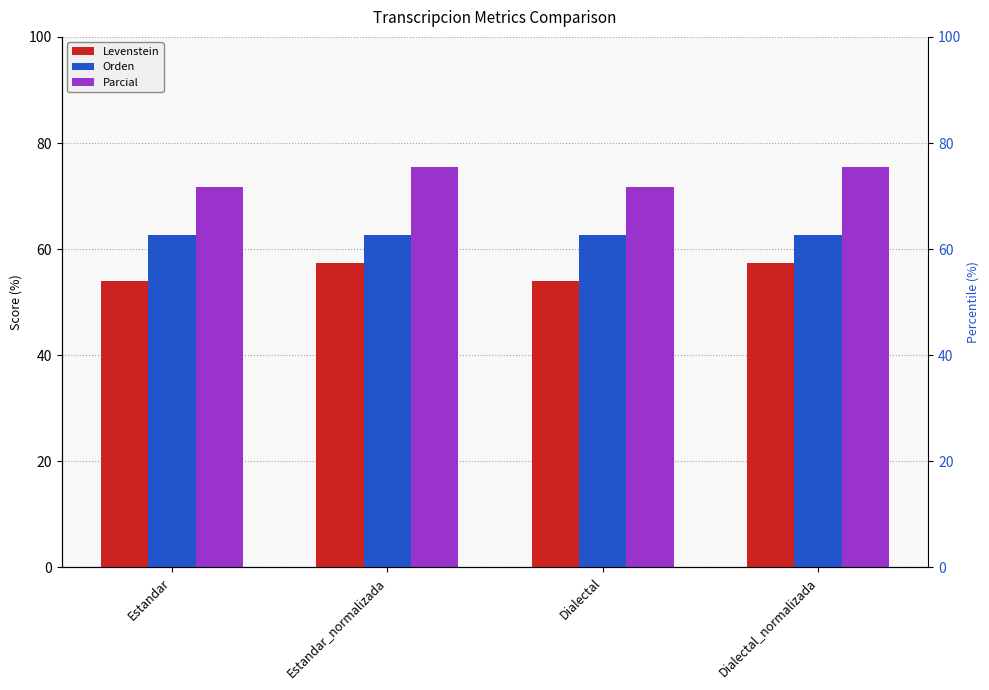

At how many categories does at least one series exceed 61?

4